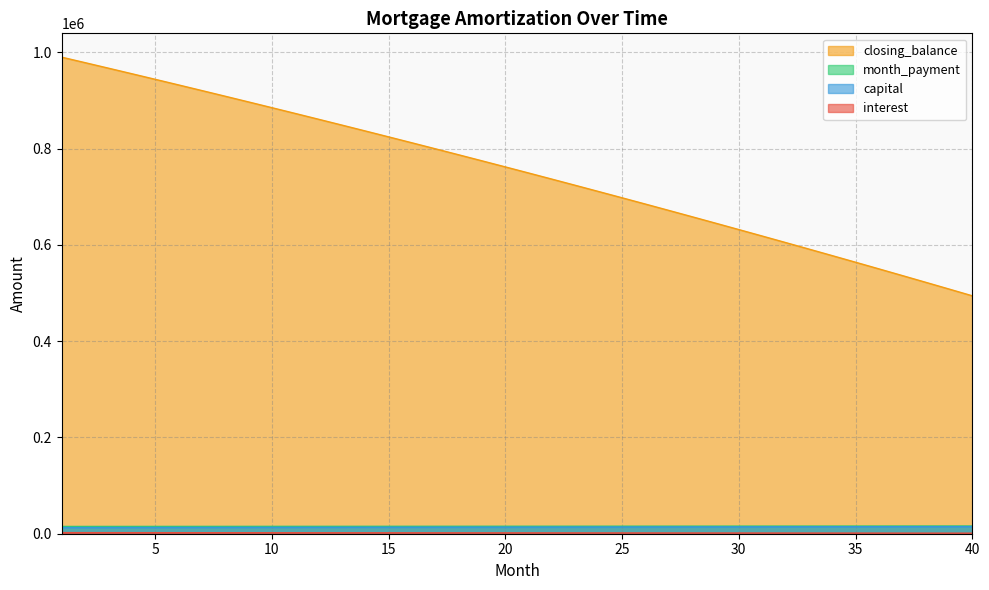

Rank the series by their maximum value, from lowest to highest.

interest, capital, month_payment, closing_balance